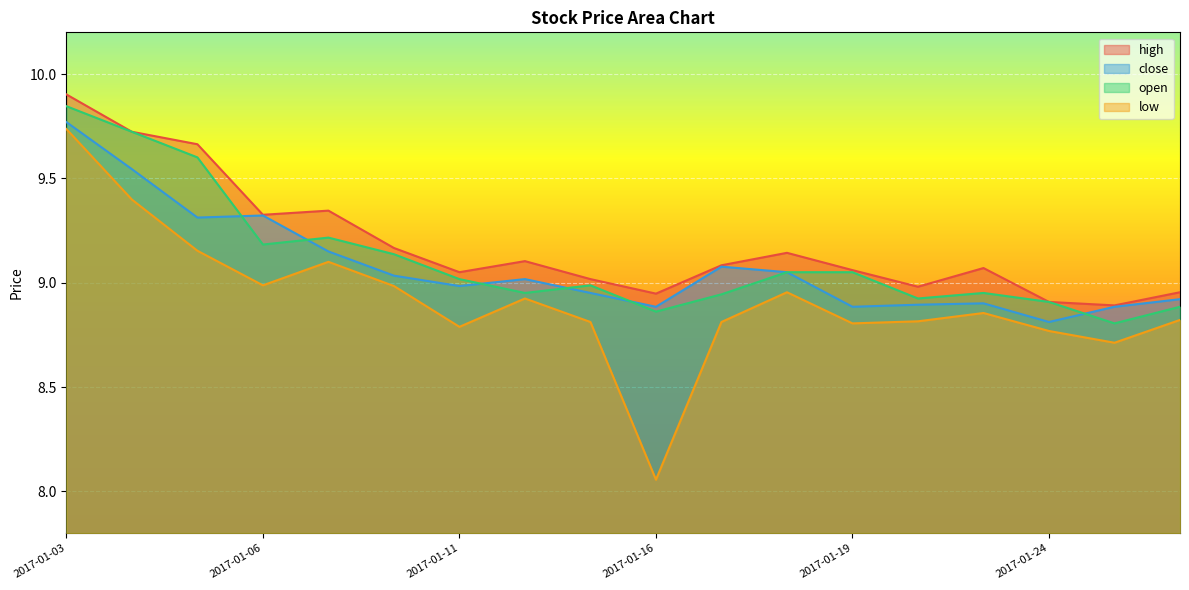

Is it true that open equals 4.5 at 2017-01-06?

False